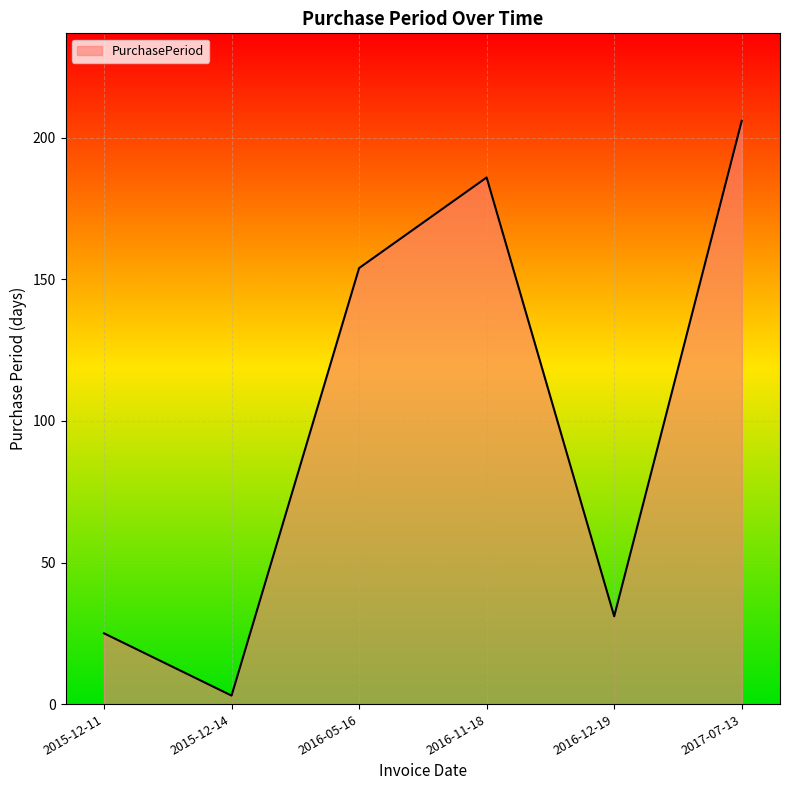

Does the chart have visible grid lines?

Yes